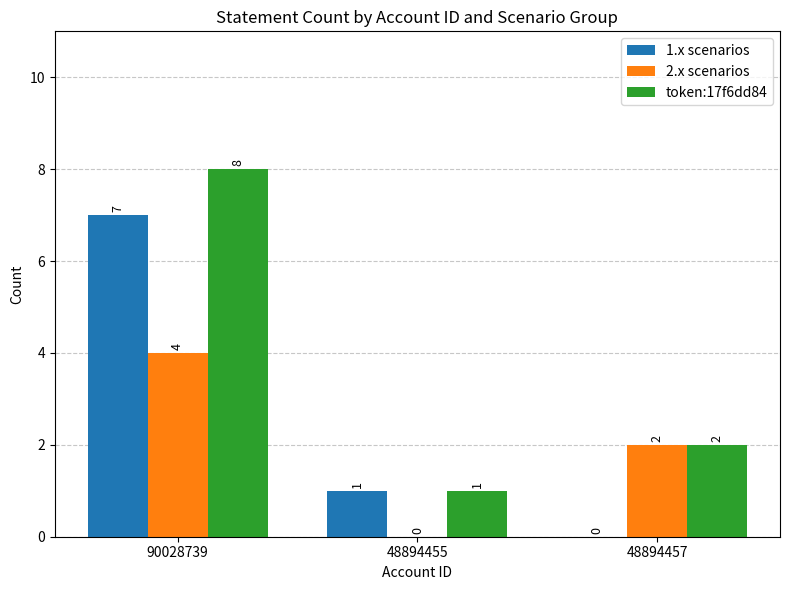

What are all the series names shown in the legend?

1.x scenarios, 2.x scenarios, token:17f6dd84